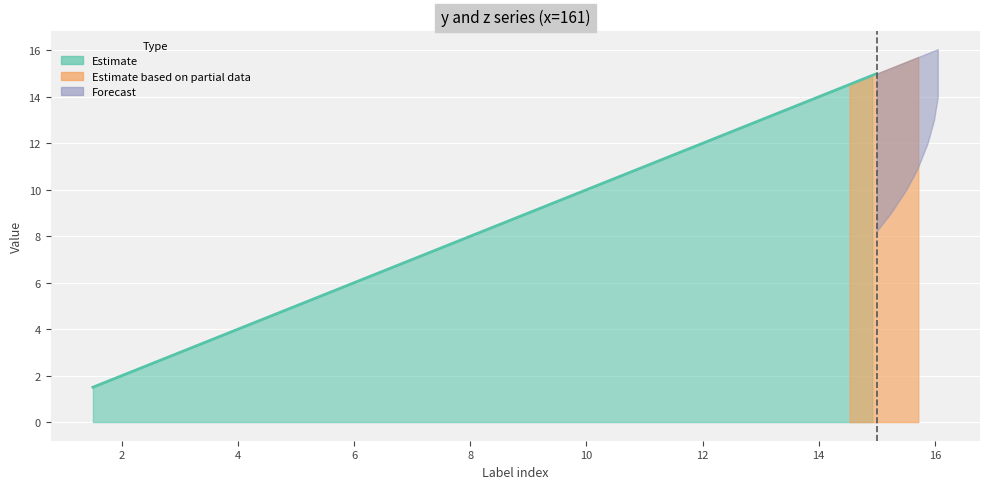

How many data points in y are less than 13?

11